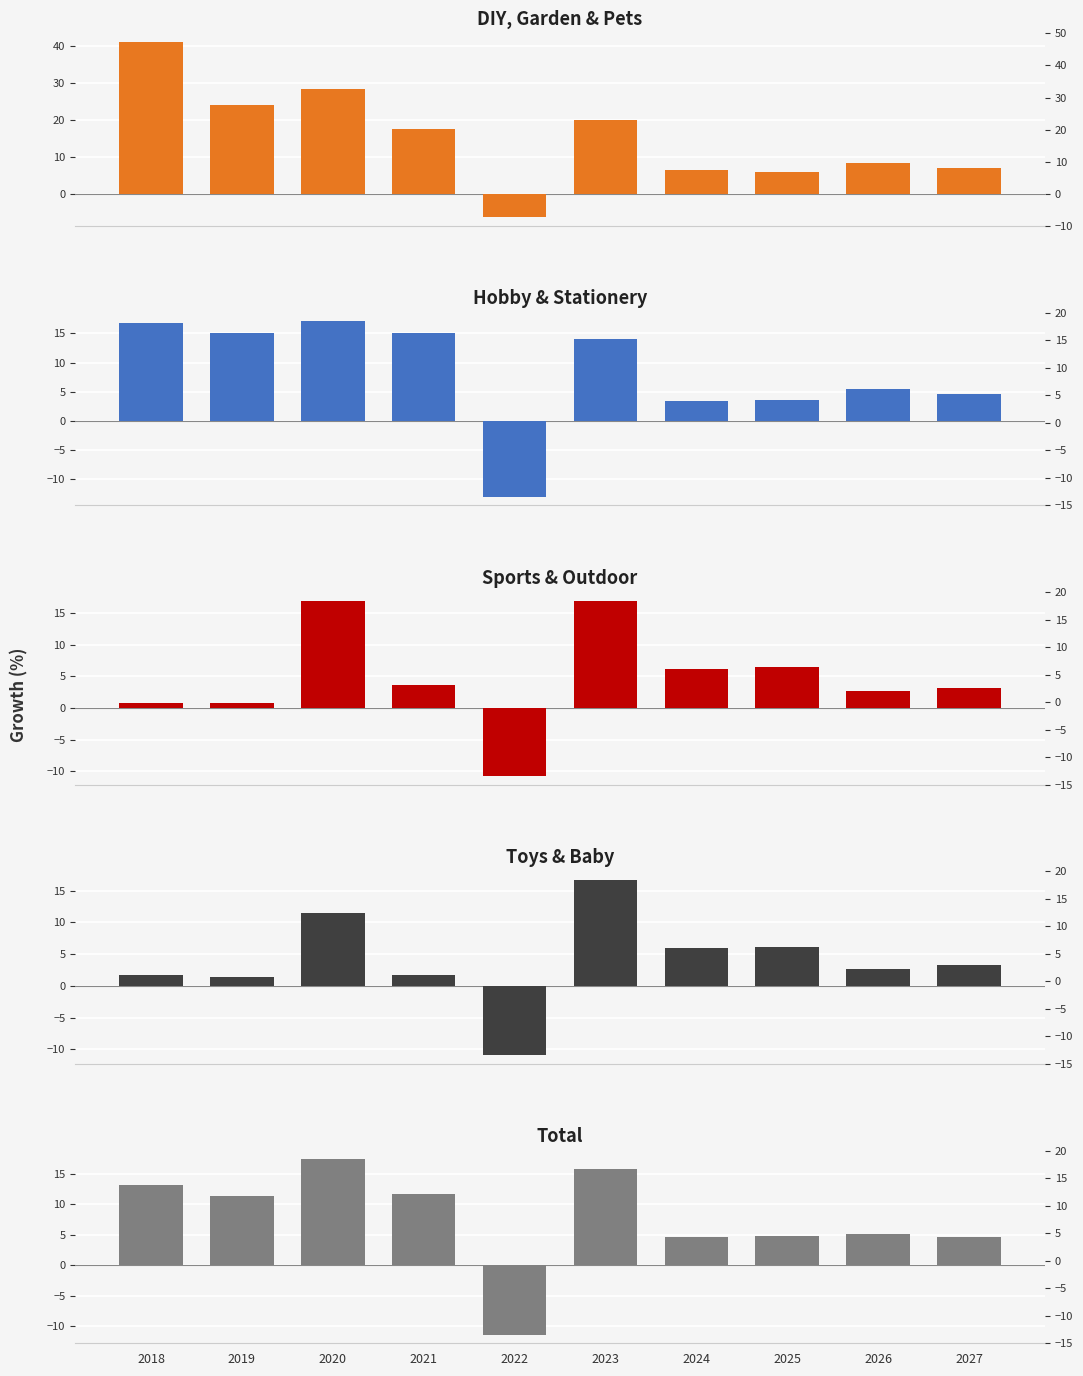

How many data points does each series have?

10